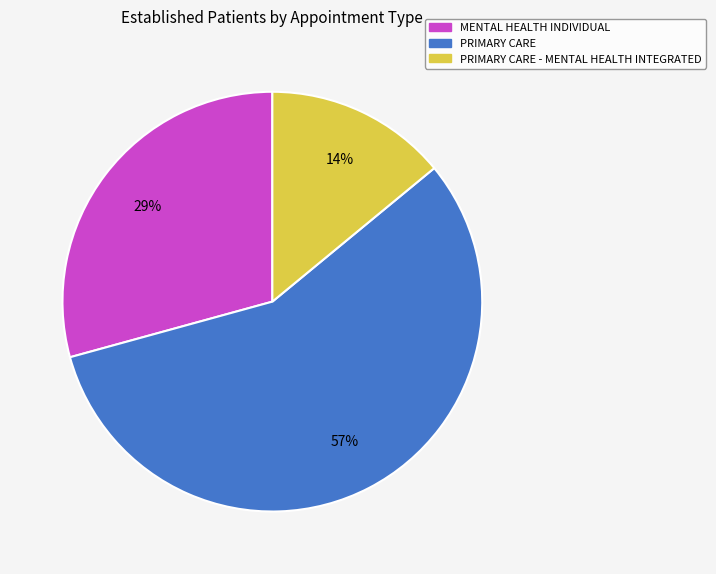

Is the sum of PRIMARY CARE - MENTAL HEALTH INTEGRATED and MENTAL HEALTH INDIVIDUAL greater than half?

No